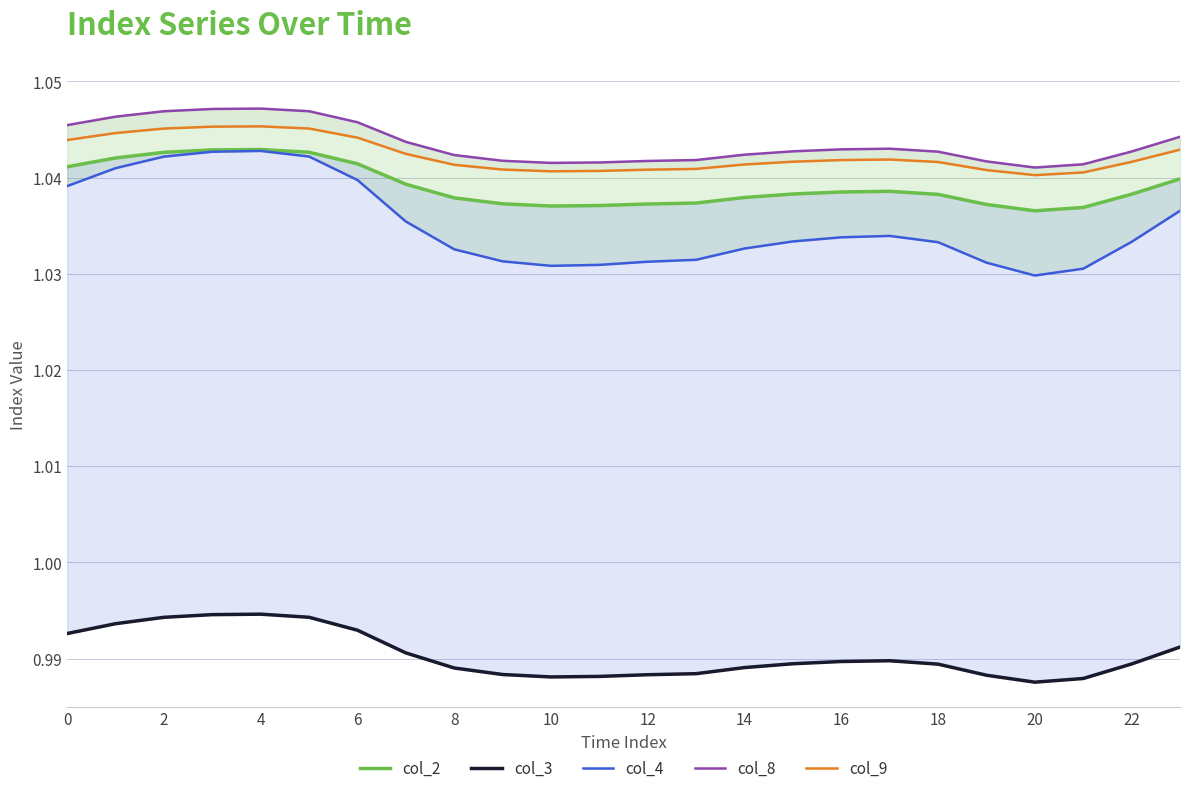

List the series in order of their peak value, lowest first.

col_3, col_4, col_2, col_9, col_8